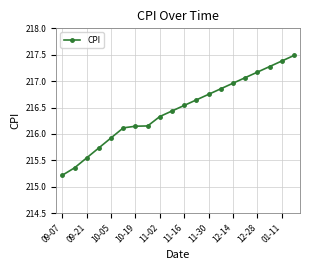

What is the difference between the maximum and minimum values?

2.3